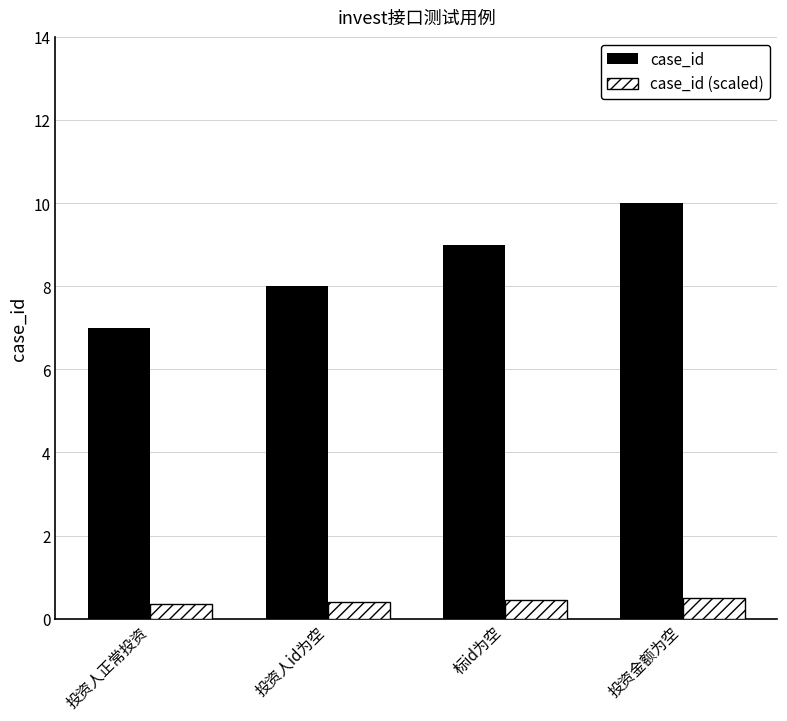

Does the chart contain any negative values?

No